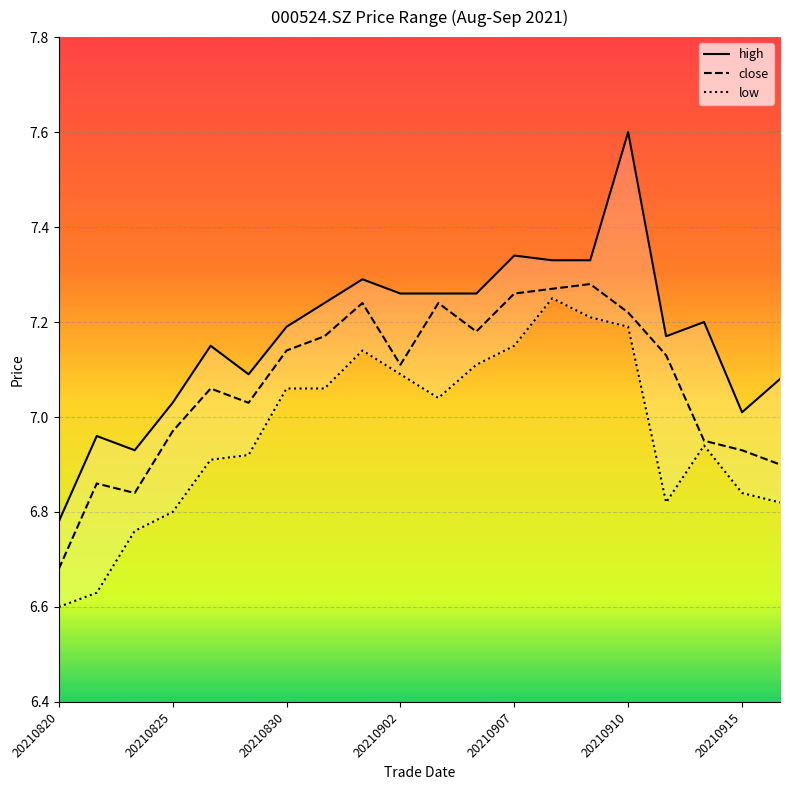

Reading left to right, what are all the values shown in this chart?

high: 6.8	7.0	6.9	7.0	7.2	7.1	7.2	7.2	7.3	7.3	7.3	7.3	7.3	7.3	7.3	7.6	7.2	7.2	7.0	7.1
close: 6.7	6.9	6.8	7.0	7.1	7.0	7.1	7.2	7.2	7.1	7.2	7.2	7.3	7.3	7.3	7.2	7.1	7.0	6.9	6.9
low: 6.6	6.6	6.8	6.8	6.9	6.9	7.1	7.1	7.1	7.1	7.0	7.1	7.2	7.2	7.2	7.2	6.8	6.9	6.8	6.8